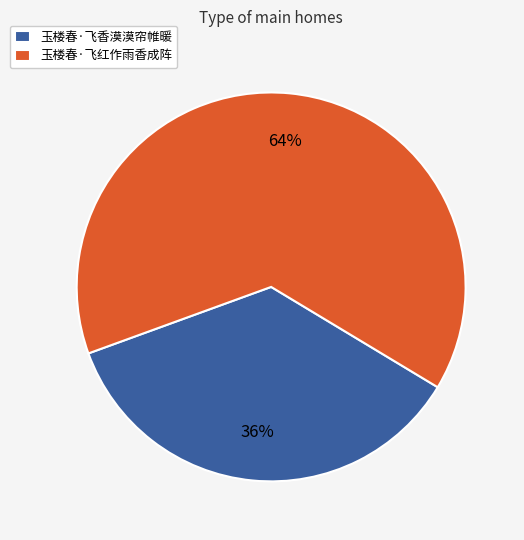

What is the ratio of the value at 玉楼春·飞红作雨香成阵 to the value at 玉楼春·飞香漠漠帘帷暖?

1.8